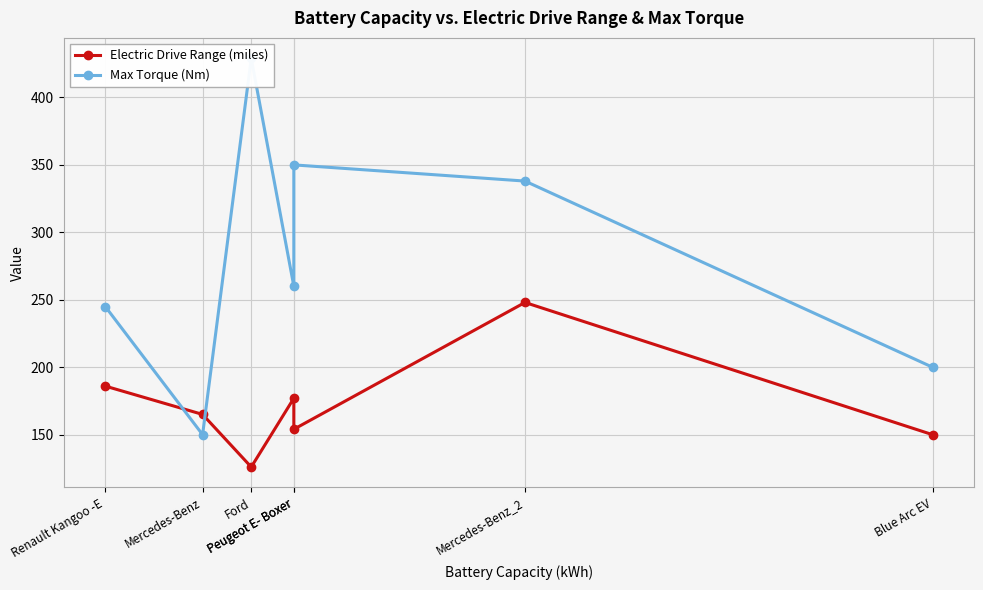

Which series has the widest spread of values?

Max Torque (Nm)